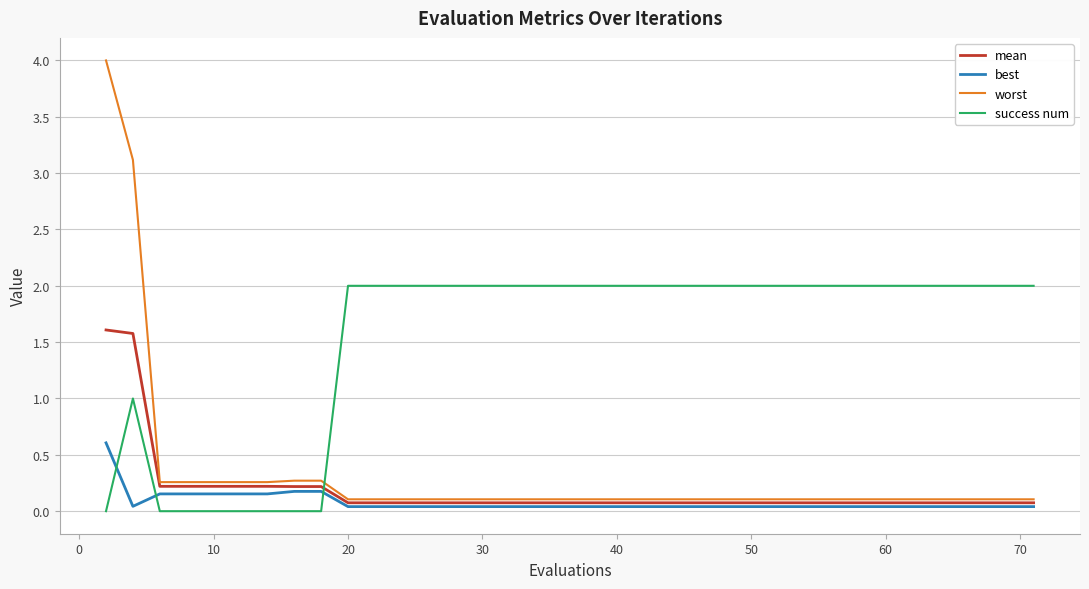

List the series in order of their peak value, lowest first.

best, mean, success num, worst